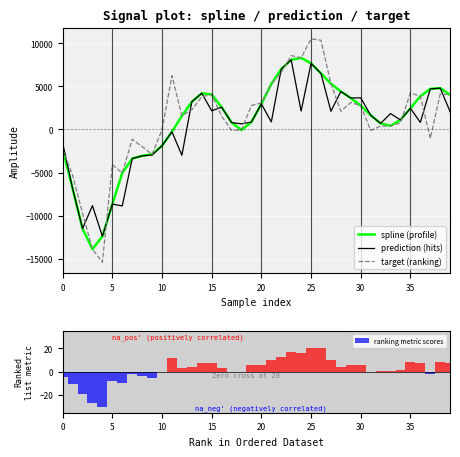

Which category has the highest value across all series?

25